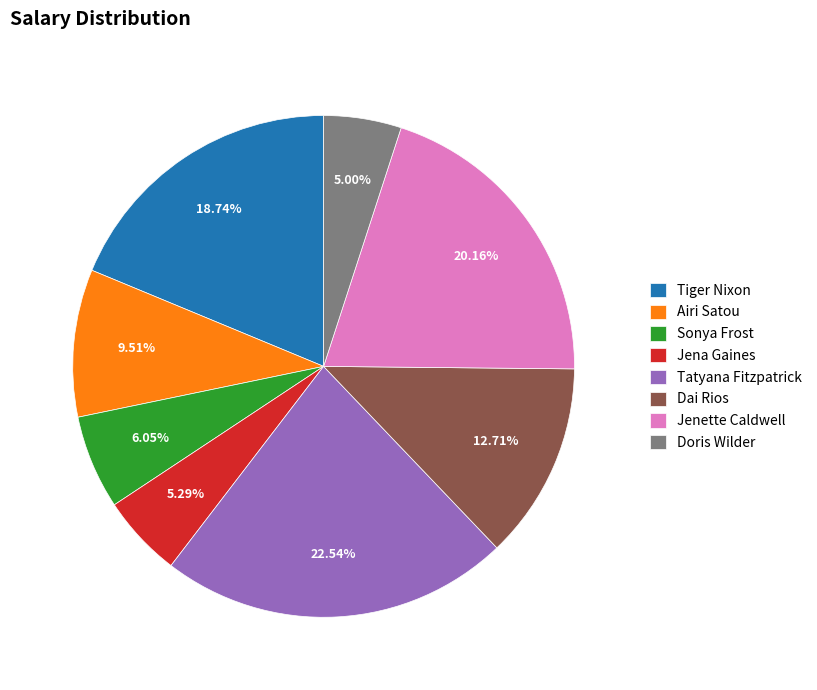

Is it true that Tiger Nixon is 19% of the pie?

True